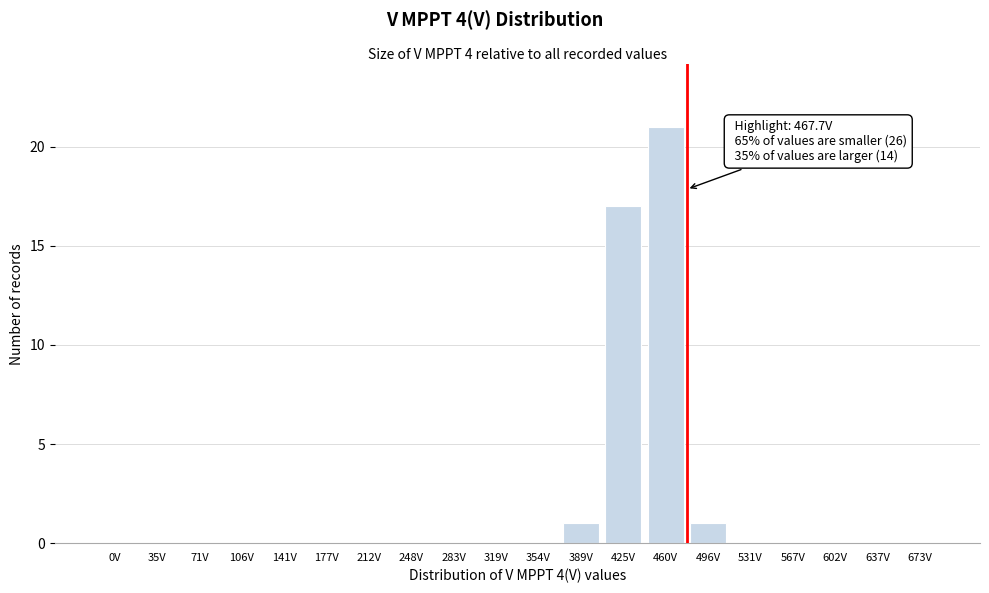

Reading left to right, what are all the values shown in this chart?

0V=0	35V=0	71V=0	106V=0	141V=0	177V=0	212V=0	248V=0	283V=0	319V=0	354V=0	389V=1	425V=17	460V=21	496V=1	531V=0	567V=0	602V=0	637V=0	673V=0